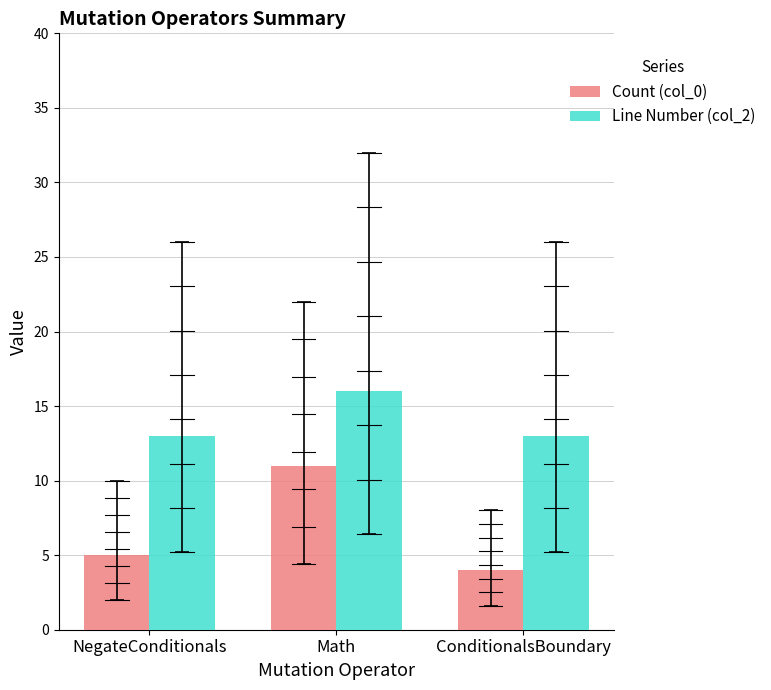

What is the value of the Line Number (col_2) bar at the 3rd from the left?

13